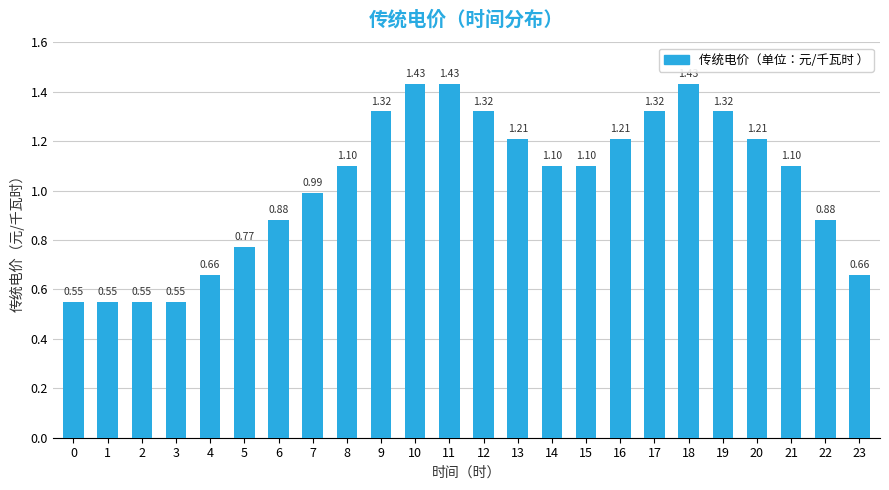

What is the sum of the values at 18 and 16?

2.6